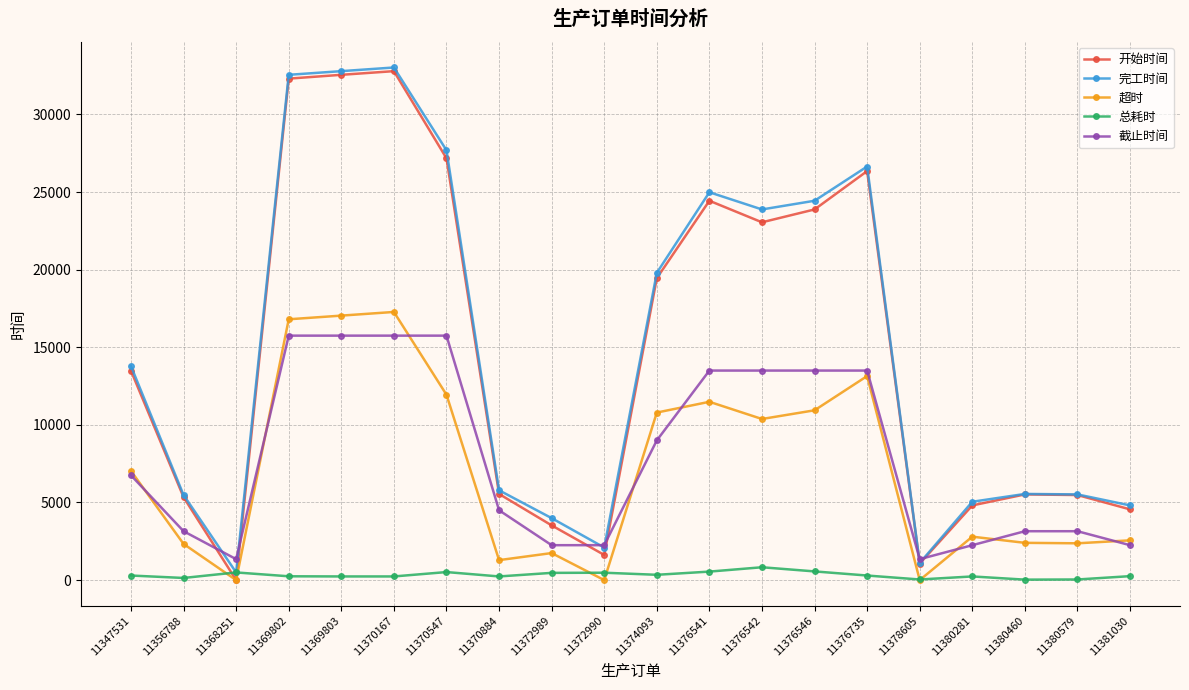

Which series has the largest range (max minus min)?

开始时间